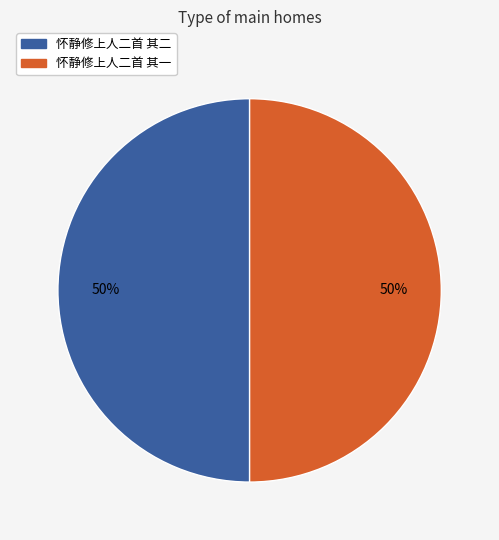

Approximately how many times larger is the value at 怀静修上人二首 其一 compared to 怀静修上人二首 其二?

1.0